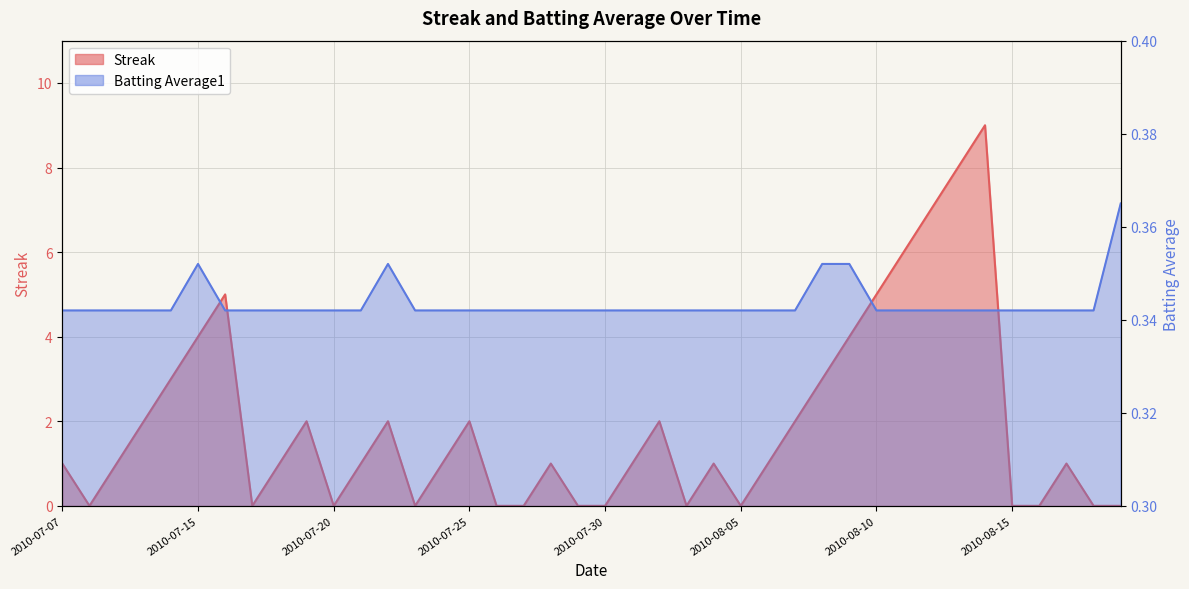

True or false: Batting Average1 and Streak cross at least once.

True